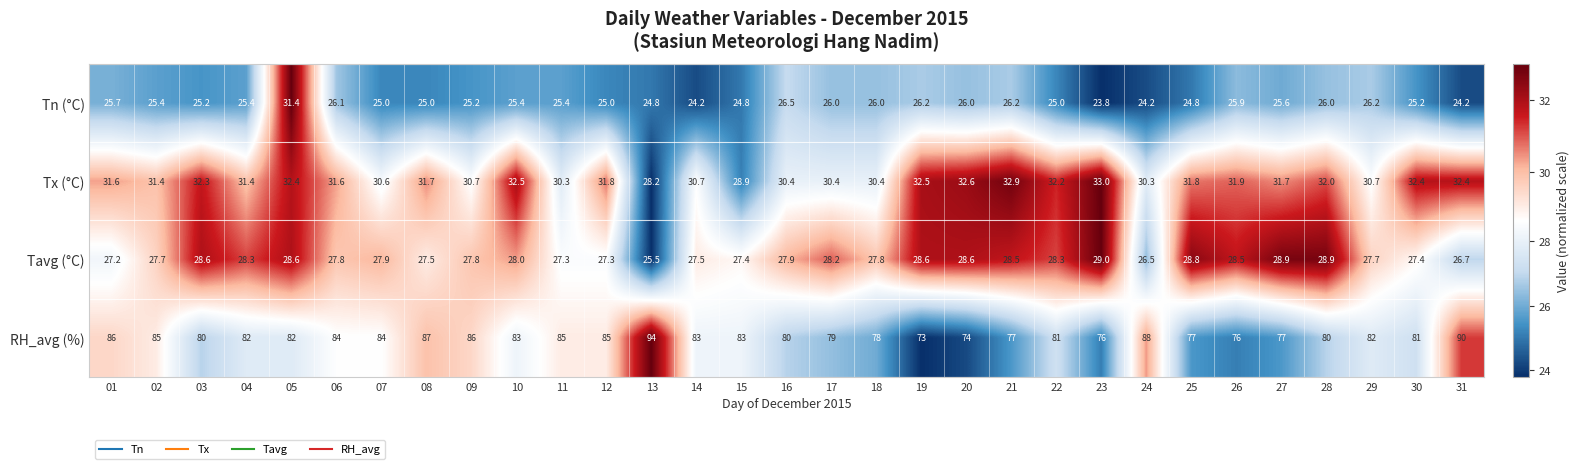

What is the difference between the second highest and minimum values in the Tavg (°C) series?

3.4